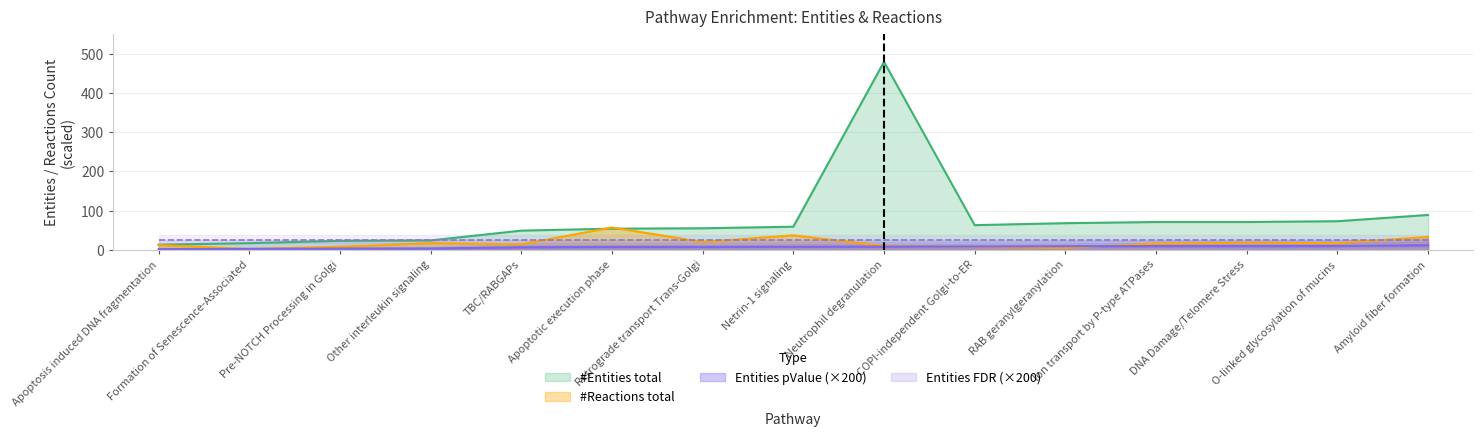

What is the minimum value for #Entities total?

13.0